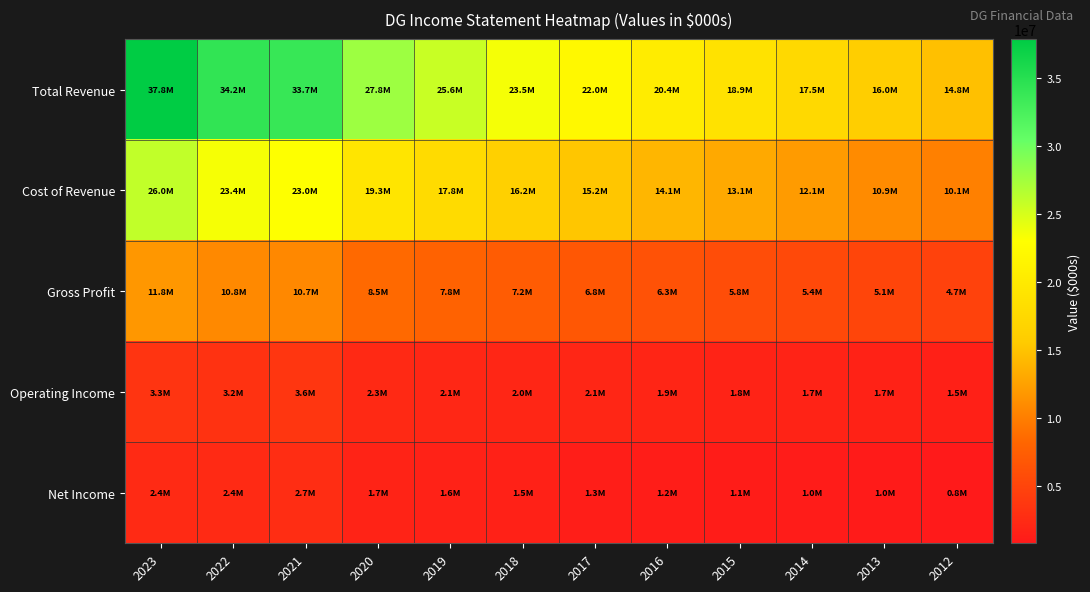

Which series has the widest spread of values?

Total Revenue